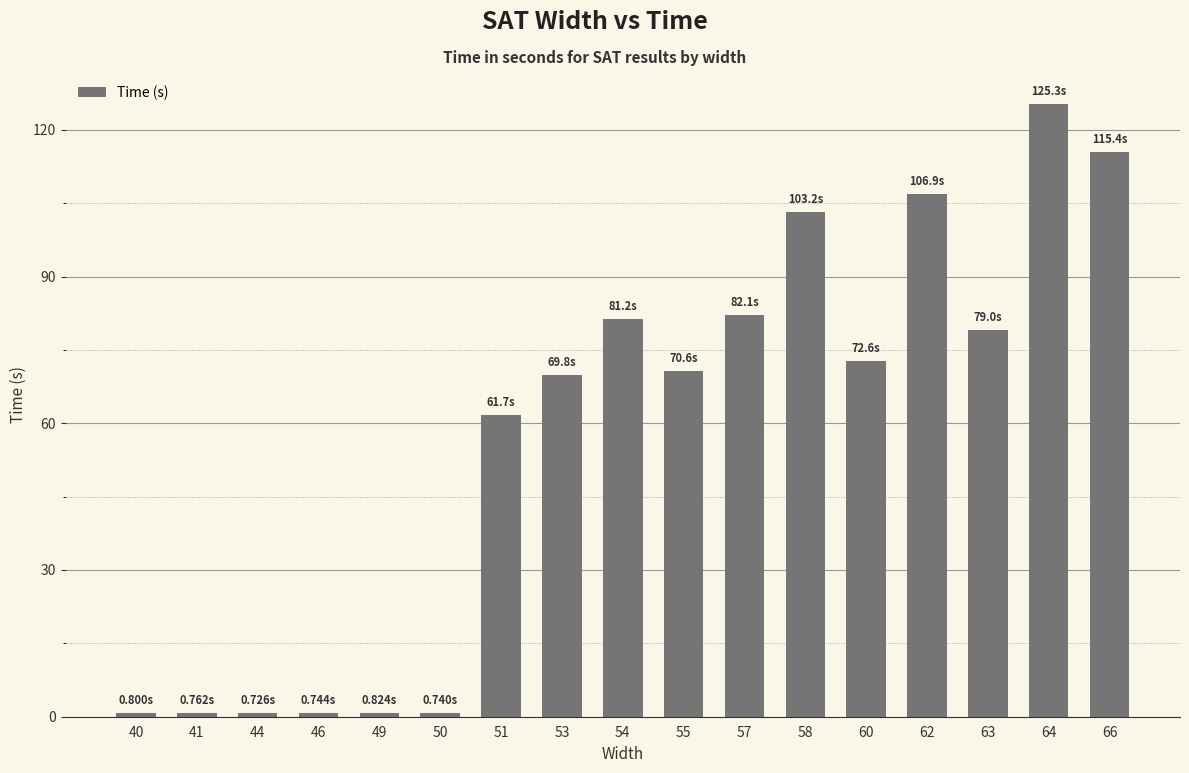

What is the approximate value at 64?

125.3